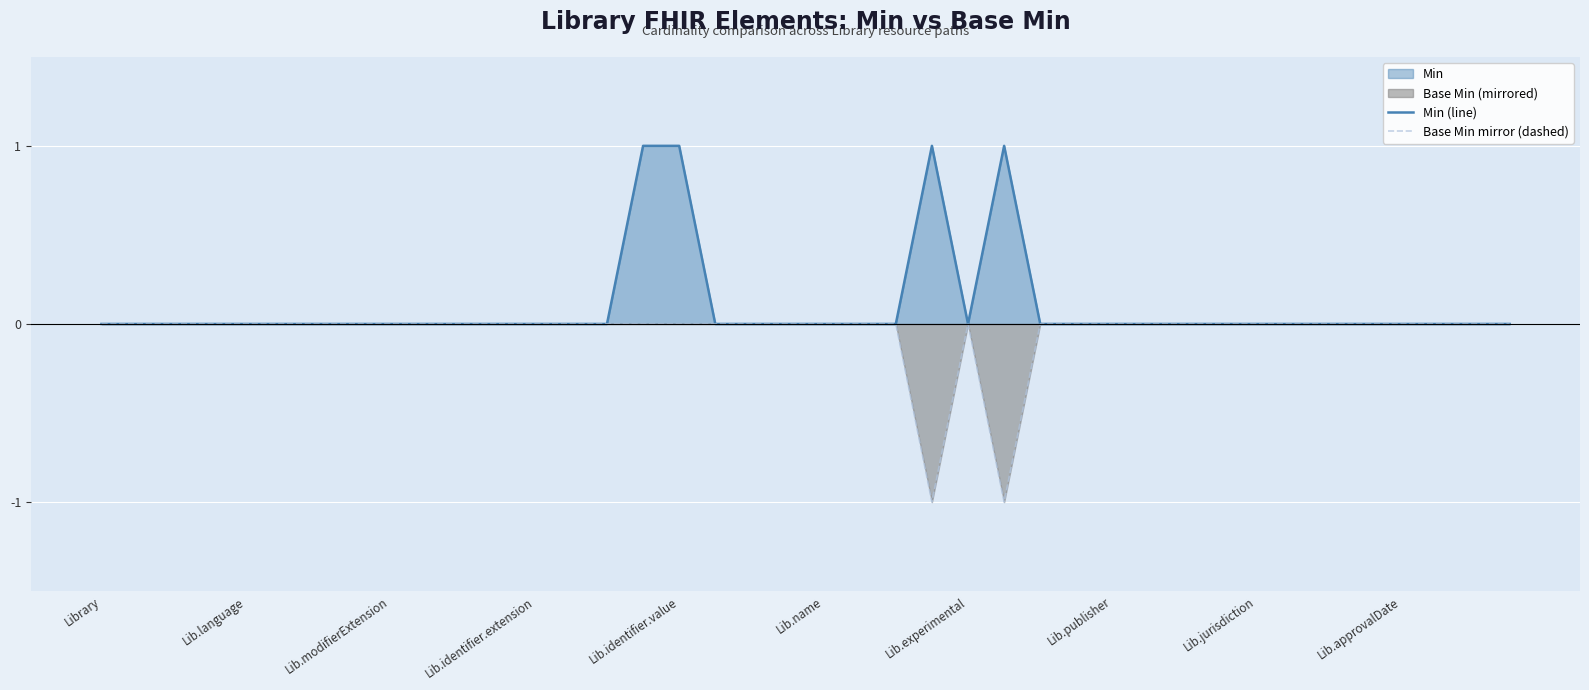

In Base Min mirror (dashed), how many points are lower than both neighbors (excluding endpoints)?

2